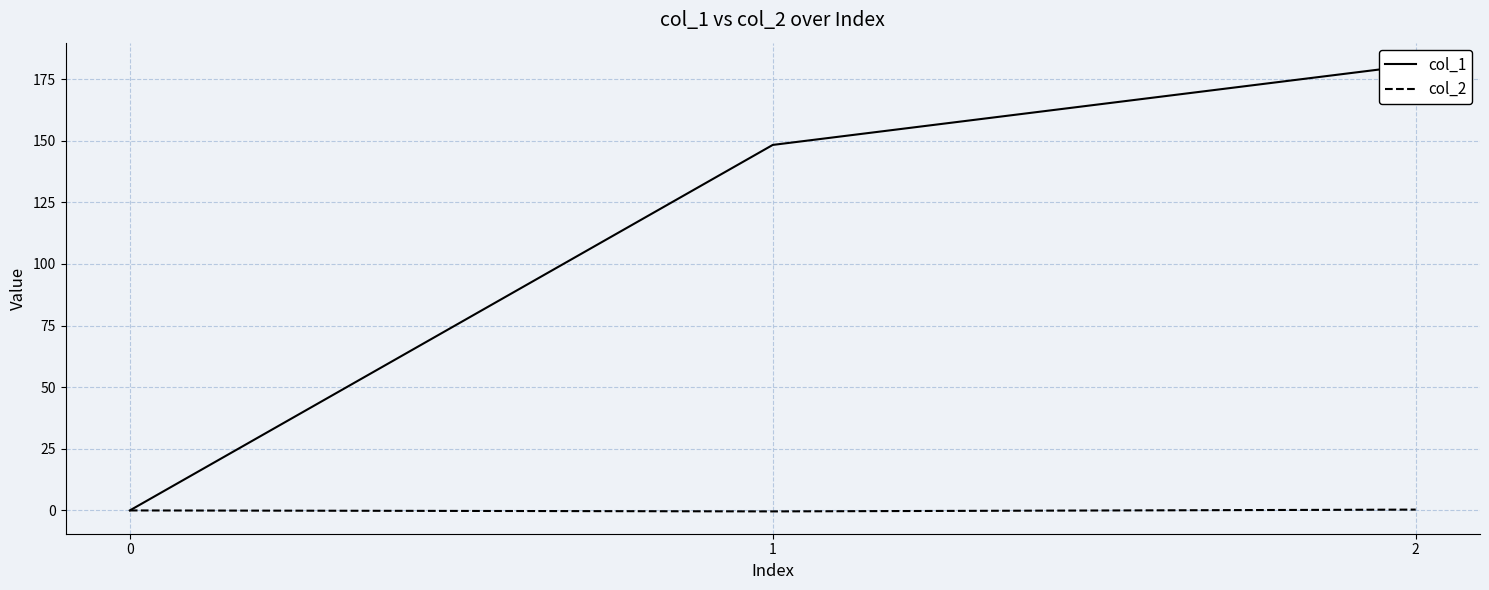

Reading left to right, extract all data points from this chart.

col_1: 0.0	148.3	180.7
col_2: 0.0	-0.4	0.3